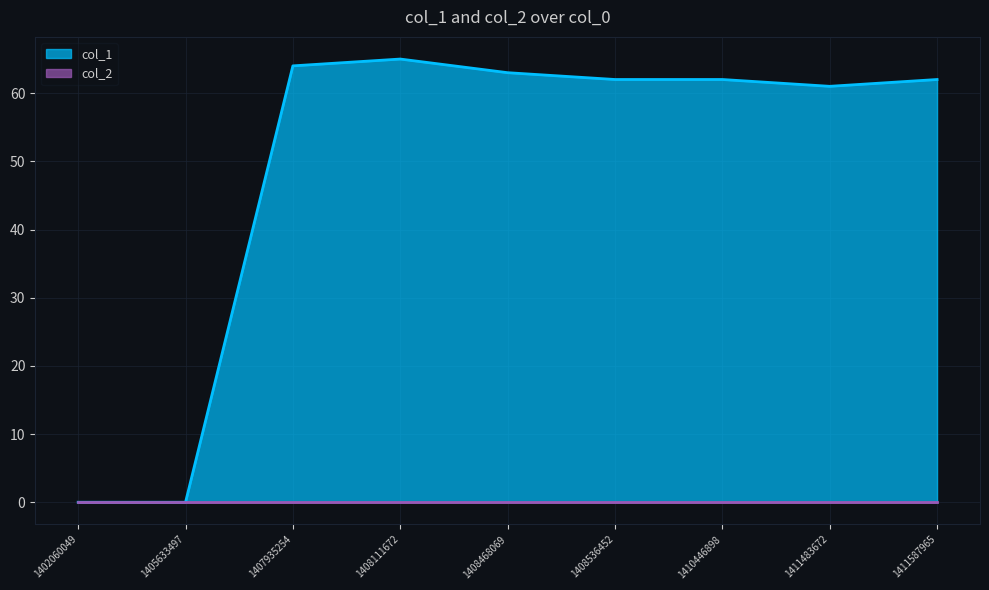

At which label does the data first exceed 62?

1407935254